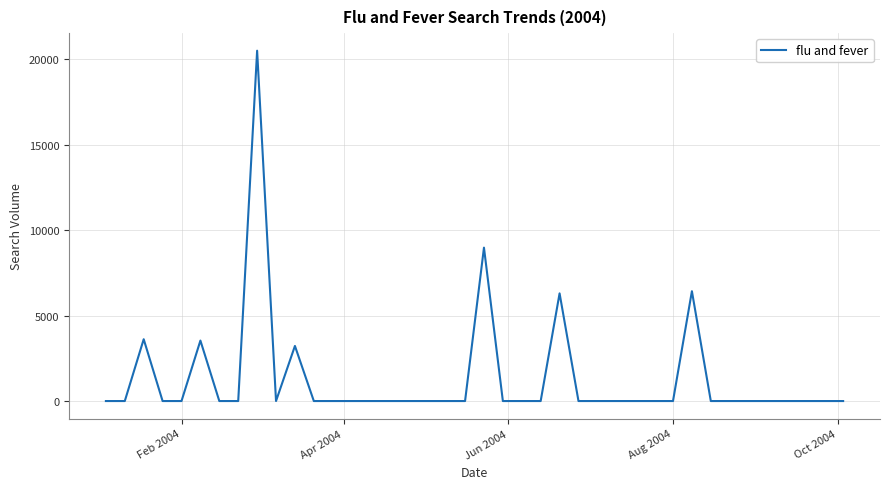

True or false: the data has more than 2 interior local peaks.

True